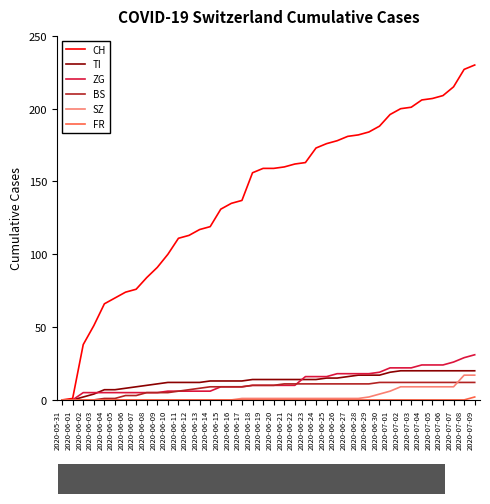

The value of ZG at 2020-06-25 is 24. True or false?

False